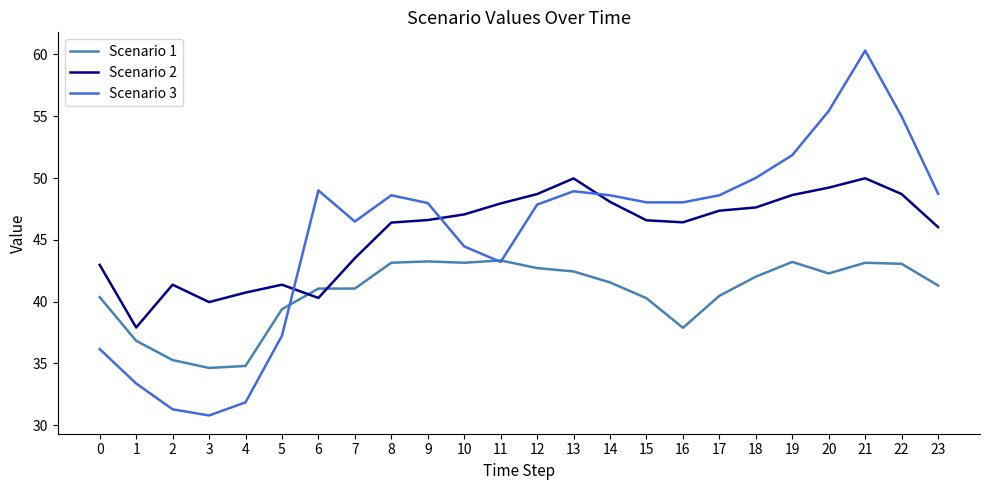

Which series ends up on top after the final intersection of Scenario 2 and Scenario 3?

Scenario 3